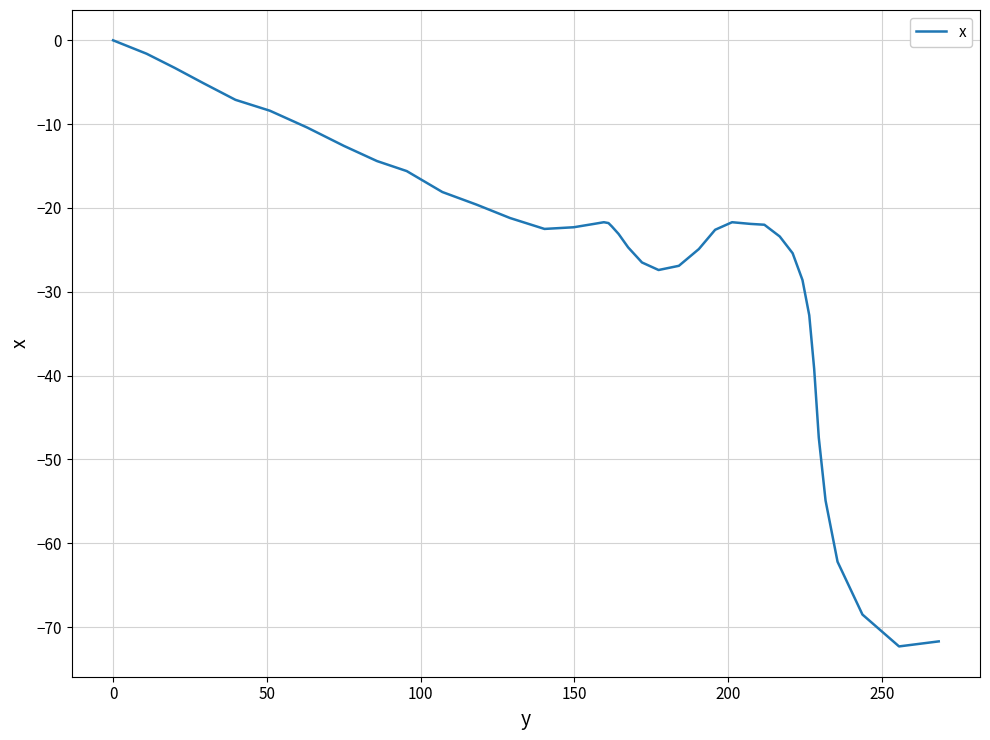

True or false: there are more than 0 points higher than both neighbors.

True